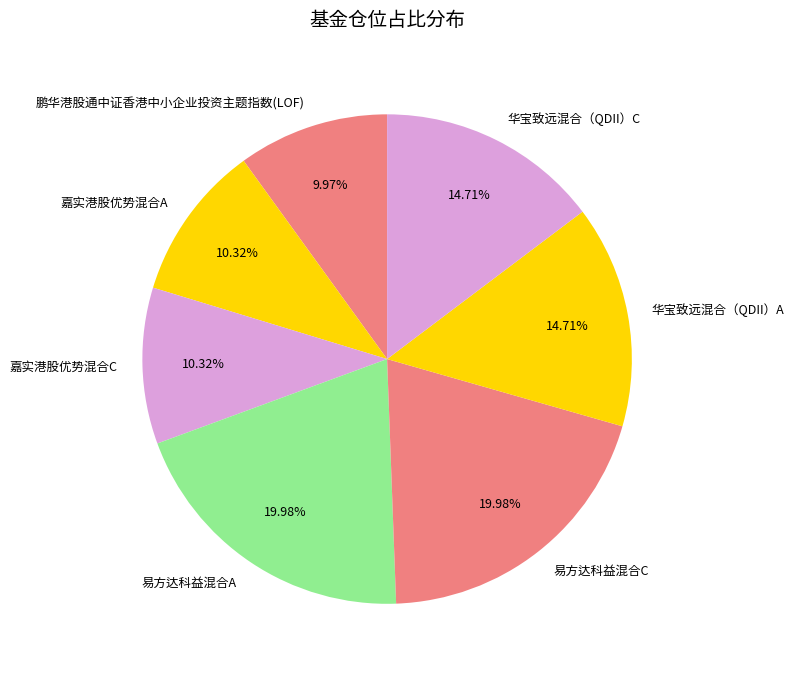

What percentage is the 华宝致远混合（QDII）C slice, to the nearest percent?

15%